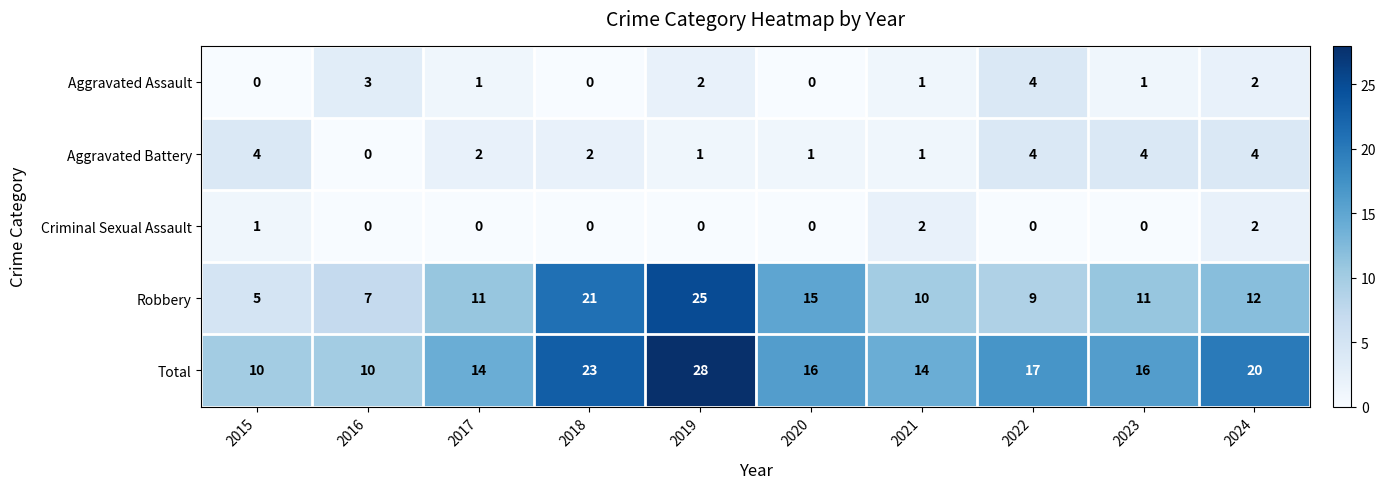

What is the difference between the second highest and second lowest values in the Robbery series?

14